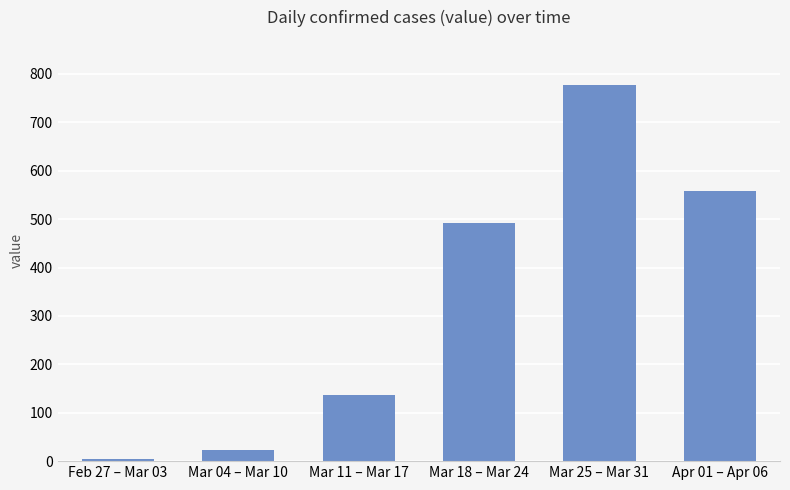

The value at Feb 27 – Mar 03 is 4. True or false?

True